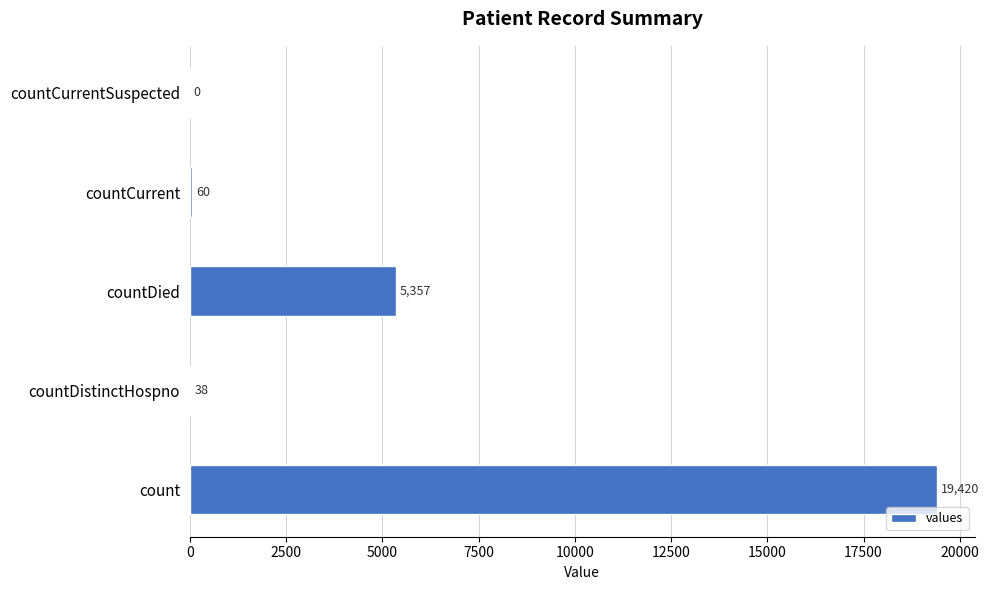

How many distinct data groups are displayed?

1